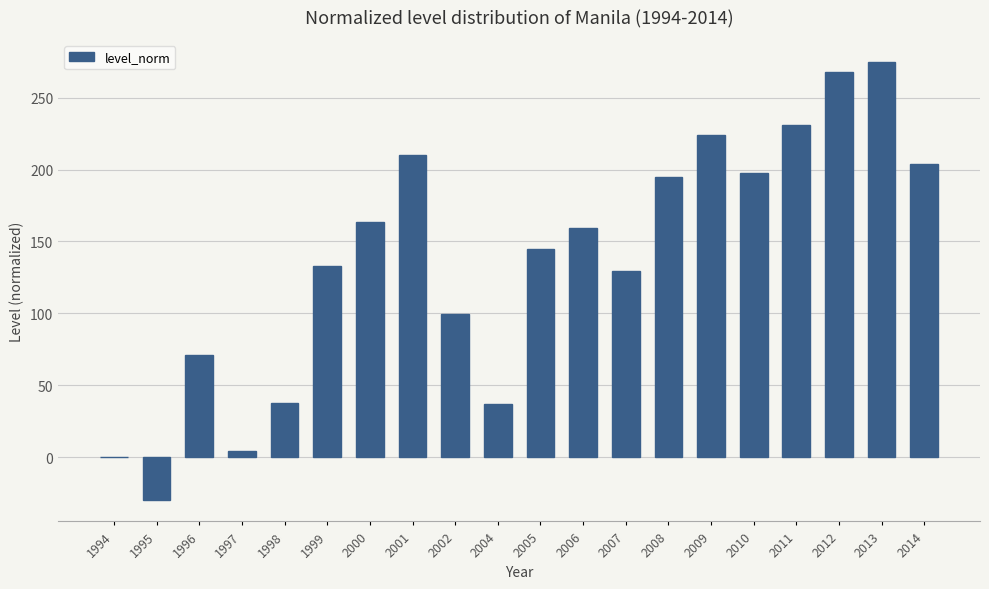

How many distinct data groups are displayed?

1